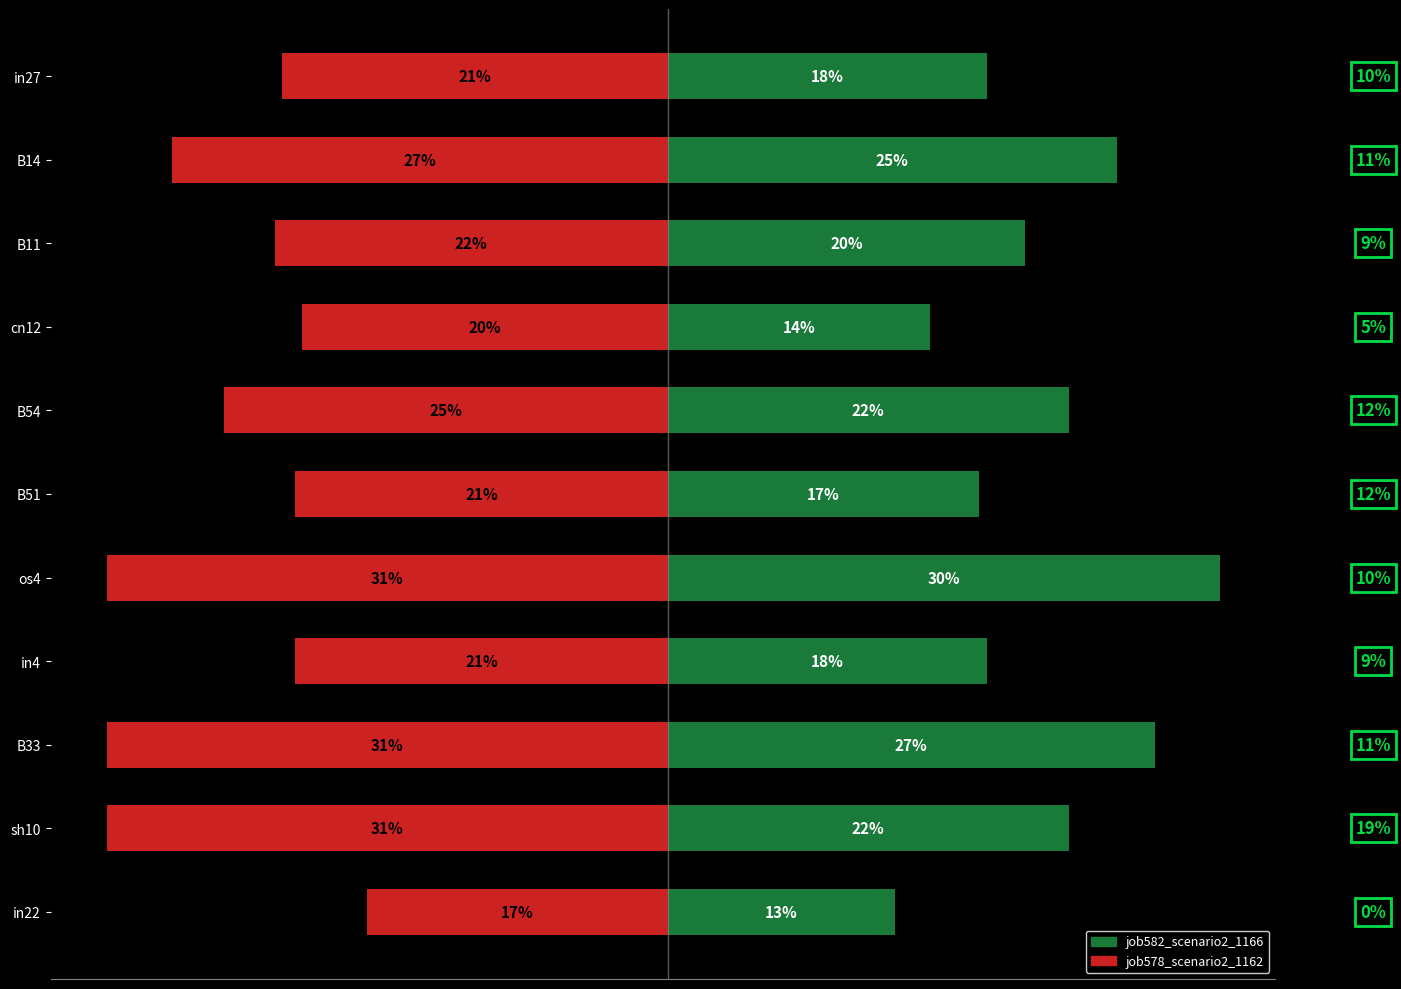

Which series has the largest total across all categories?

job582_scenario2_1166